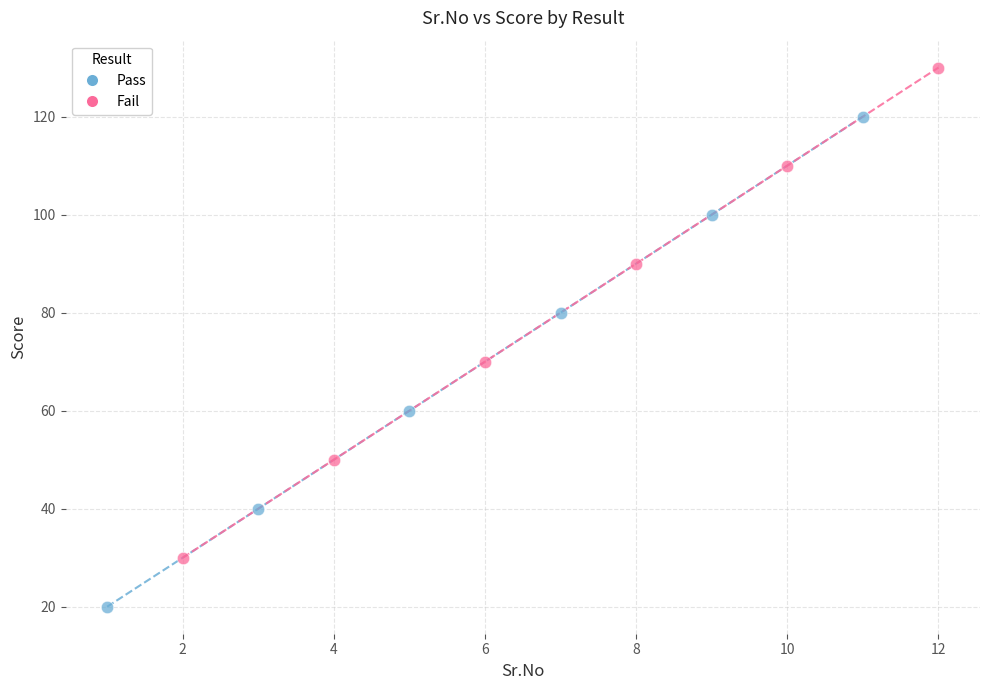

Which series contains the lowest Y value?

Pass